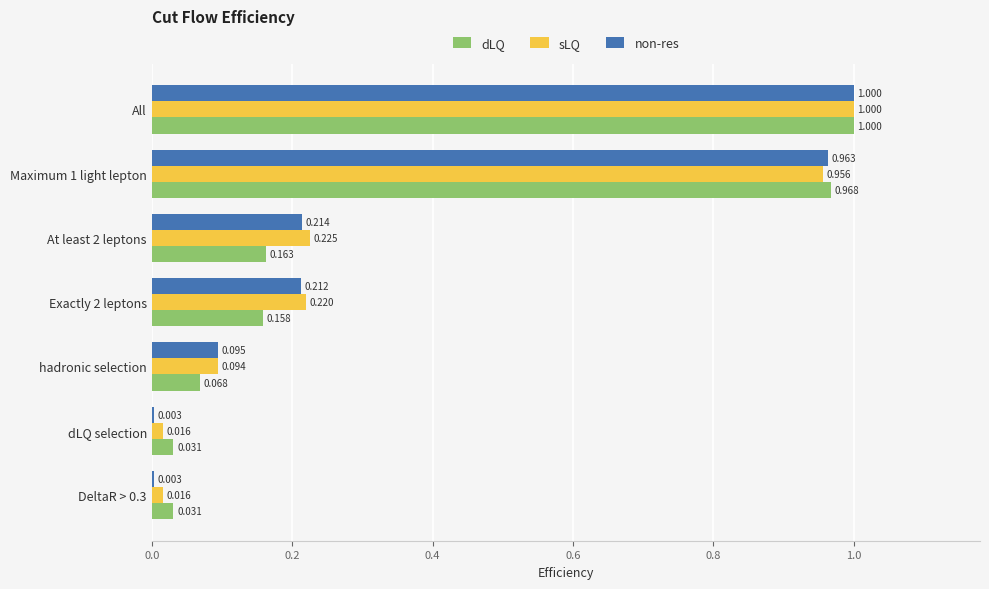

Which category has the highest value across all series?

All